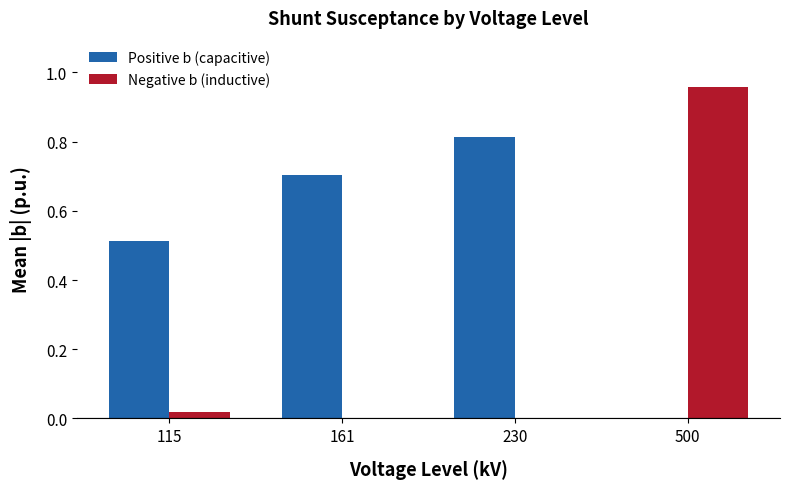

At which category is the sum across all series the highest?

500